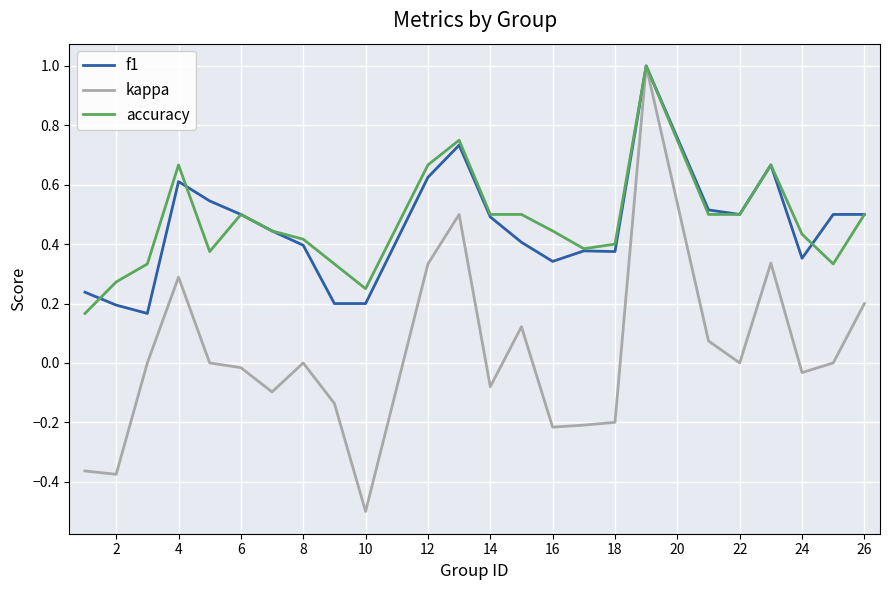

How many categories are shown in the chart?

24